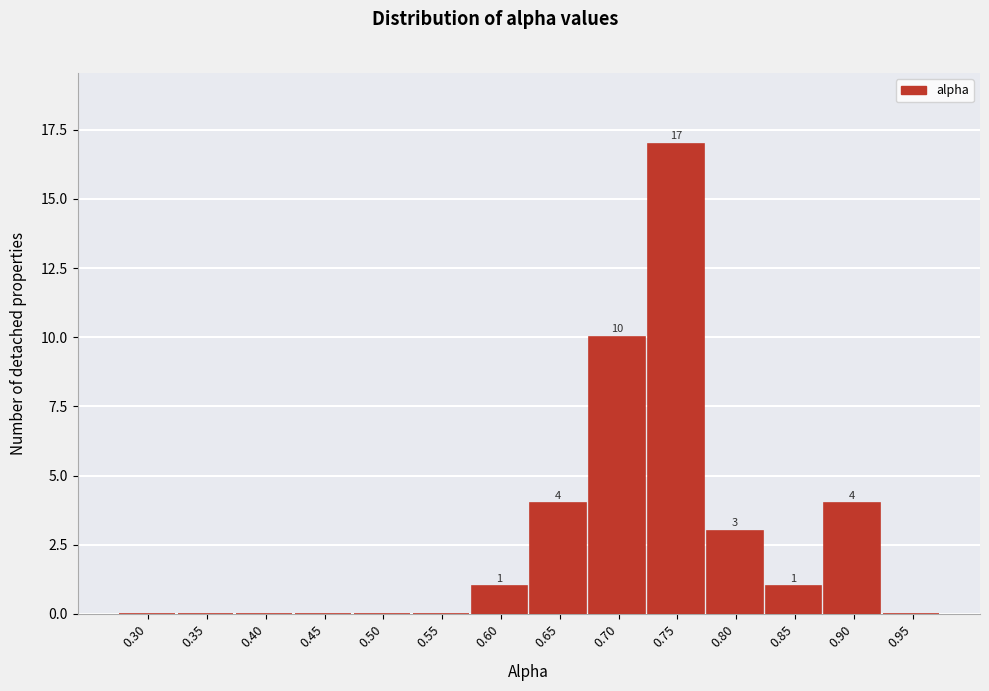

Reading right to left, extract all data points from this chart.

0.95=0	0.90=4	0.85=1	0.80=3	0.75=17	0.70=10	0.65=4	0.60=1	0.55=0	0.50=0	0.45=0	0.40=0	0.35=0	0.30=0